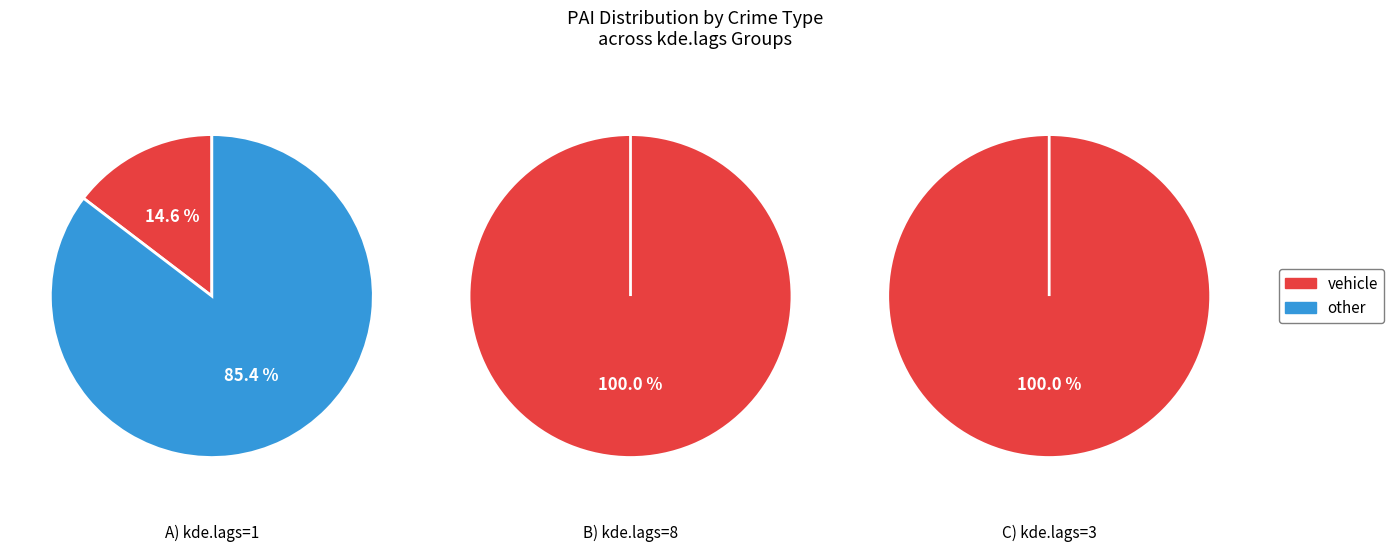

Is it true that 600 is 13% of the pie?

False